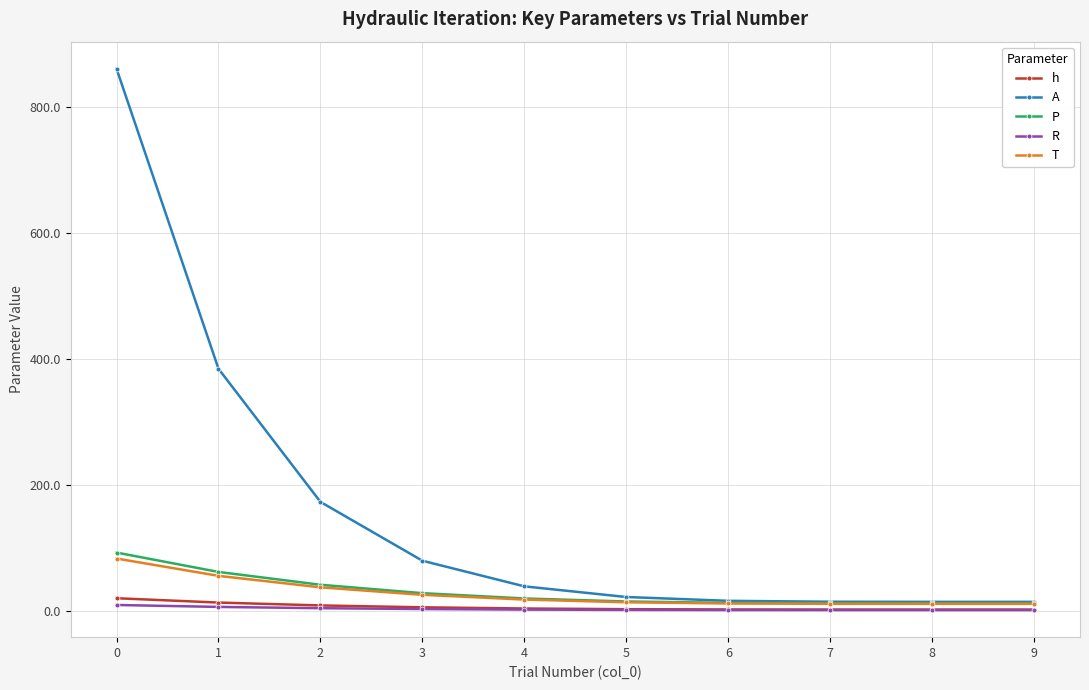

How many data points in h are less than 3?

5